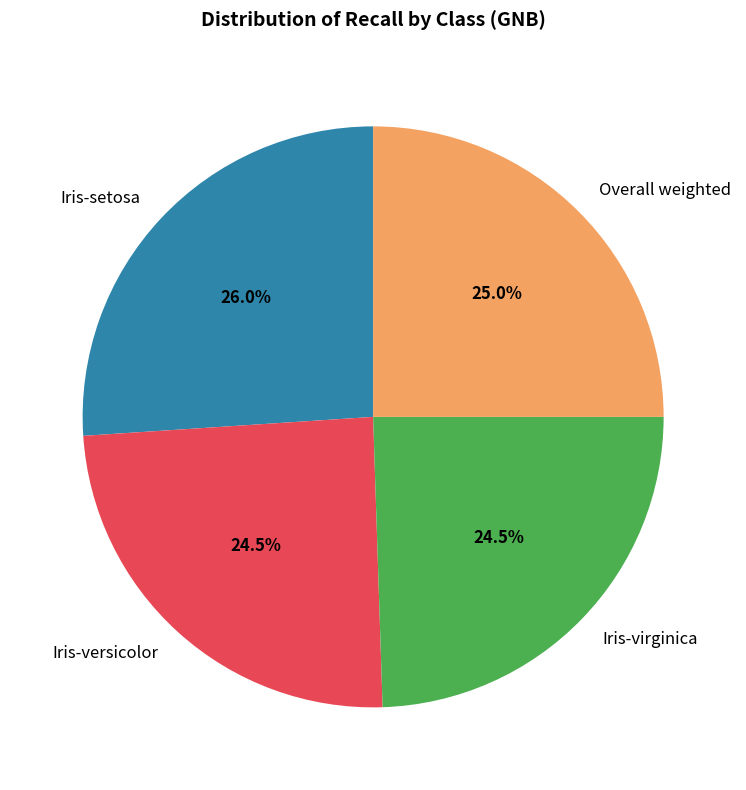

What percentage is the Iris-setosa slice, to the nearest percent?

26%